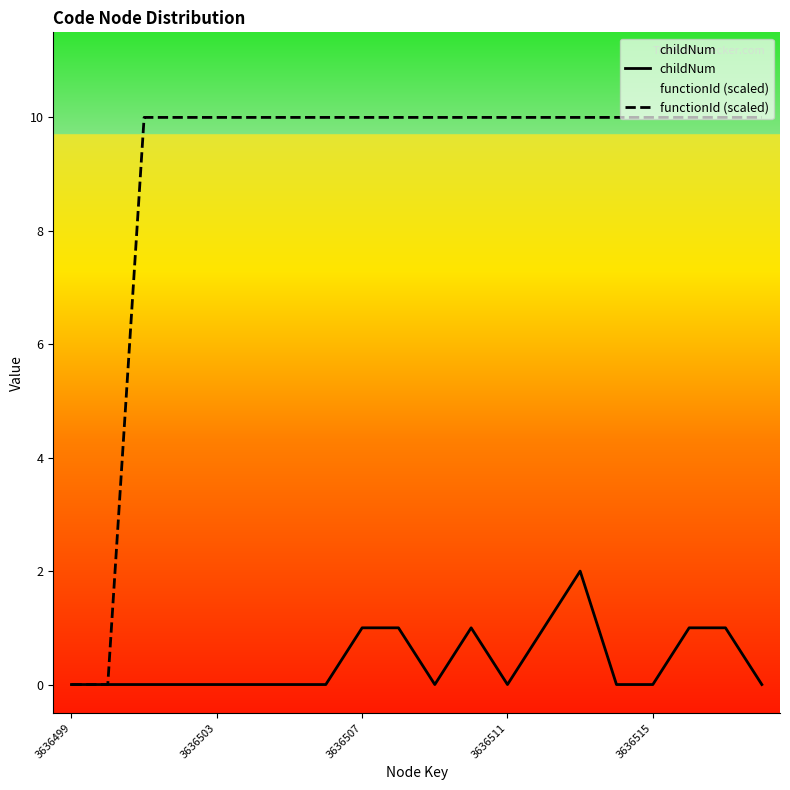

List the series in order of their overall mean, highest first.

functionId (scaled), childNum